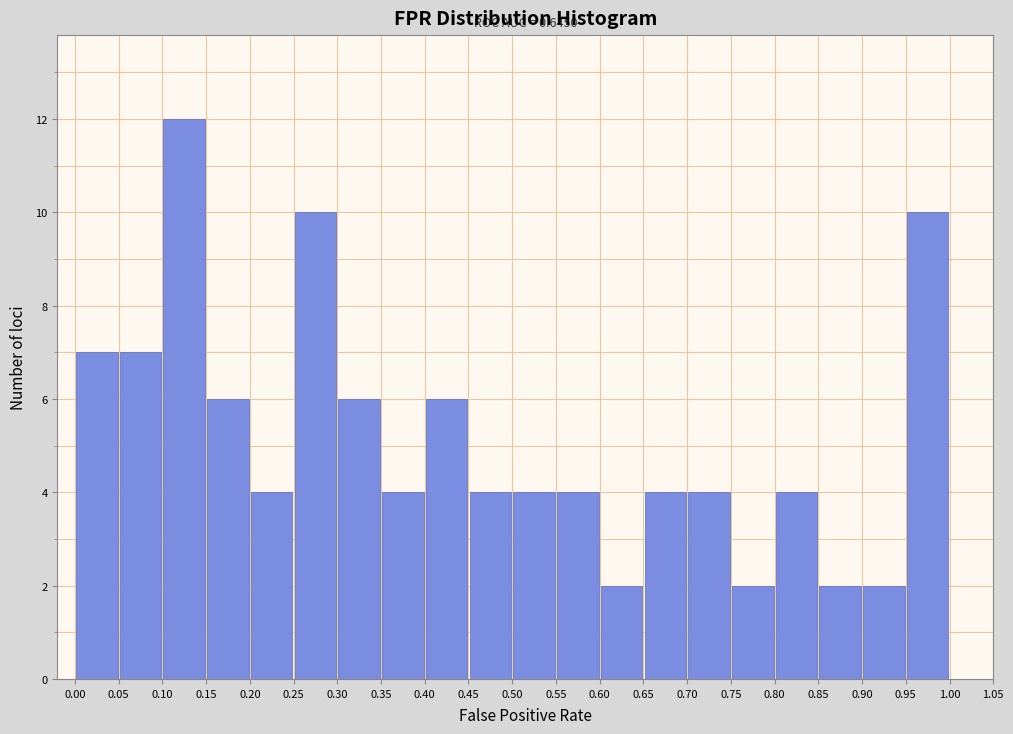

Which range on the x-axis has the tallest bar?

0.10 to 0.15